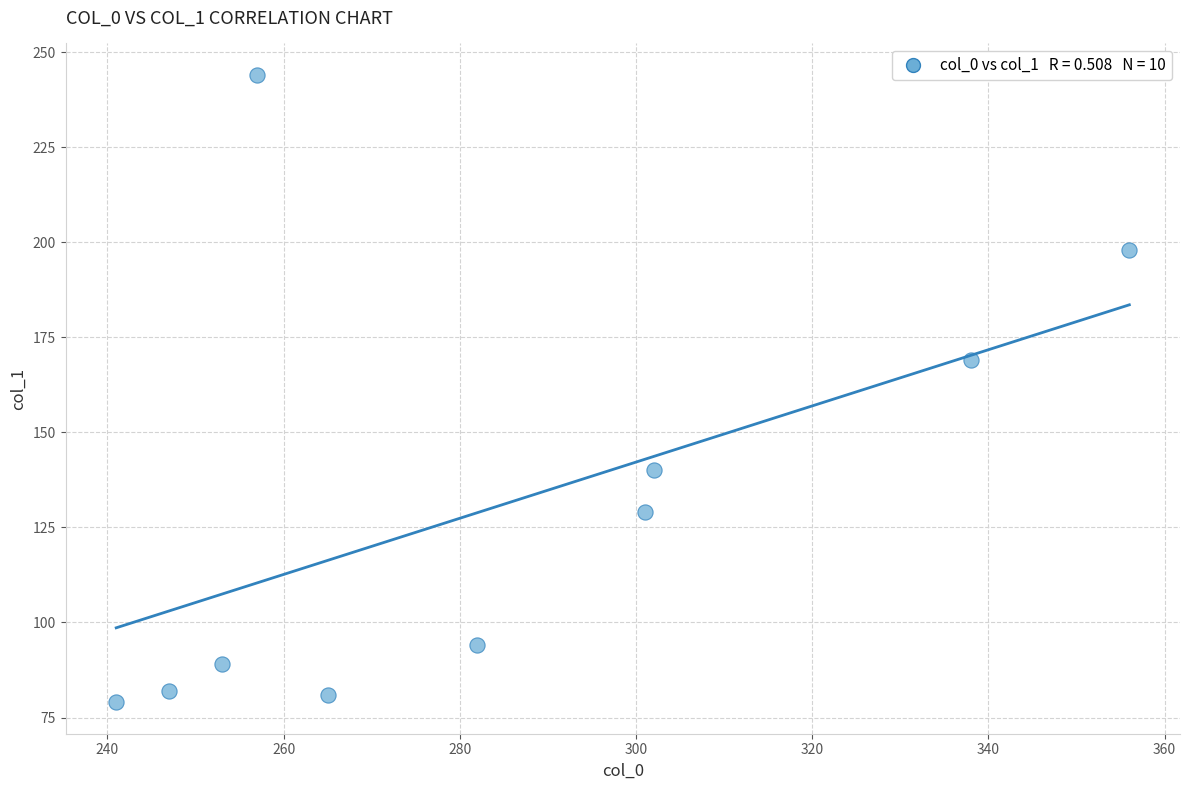

What Y value in the scatter plot is closest to 161?

169